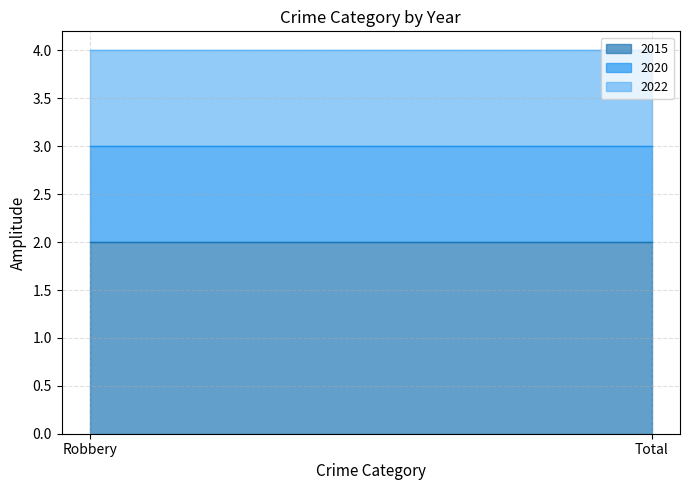

Is it true that 2022 equals 1 at Total?

True